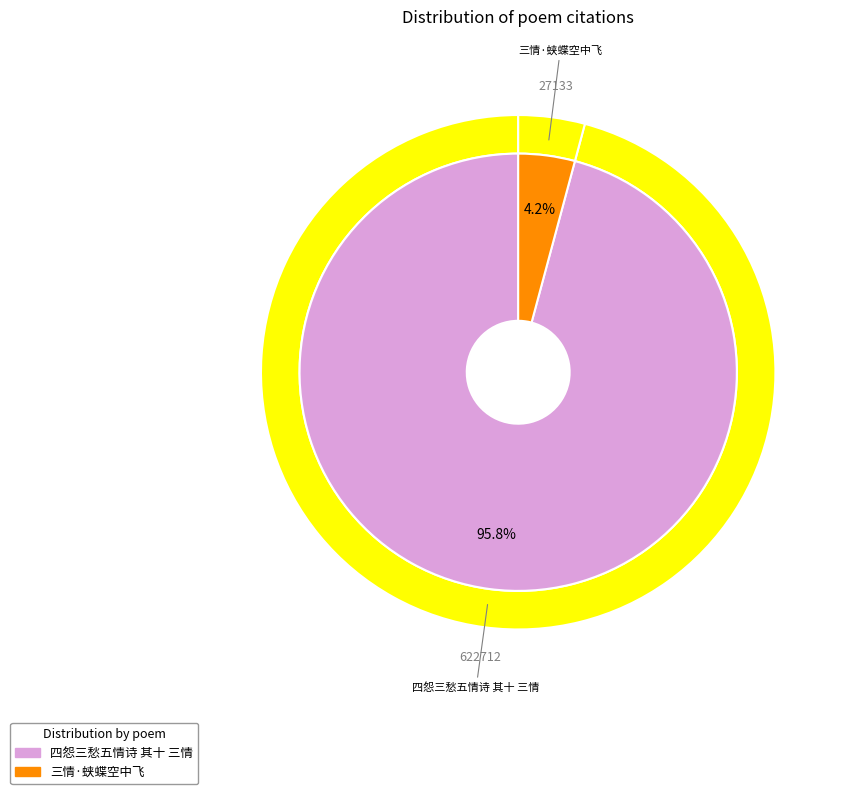

Count the number of slices in the pie.

2